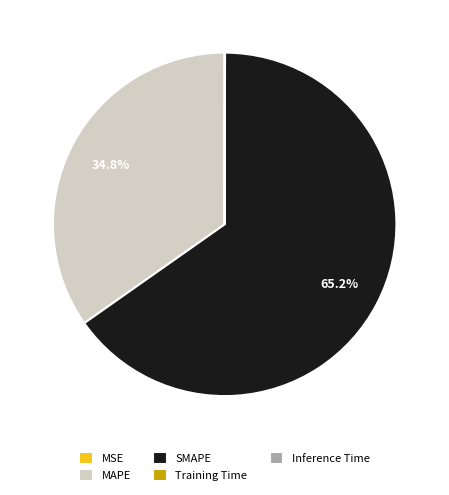

What is the majority slice?

SMAPE